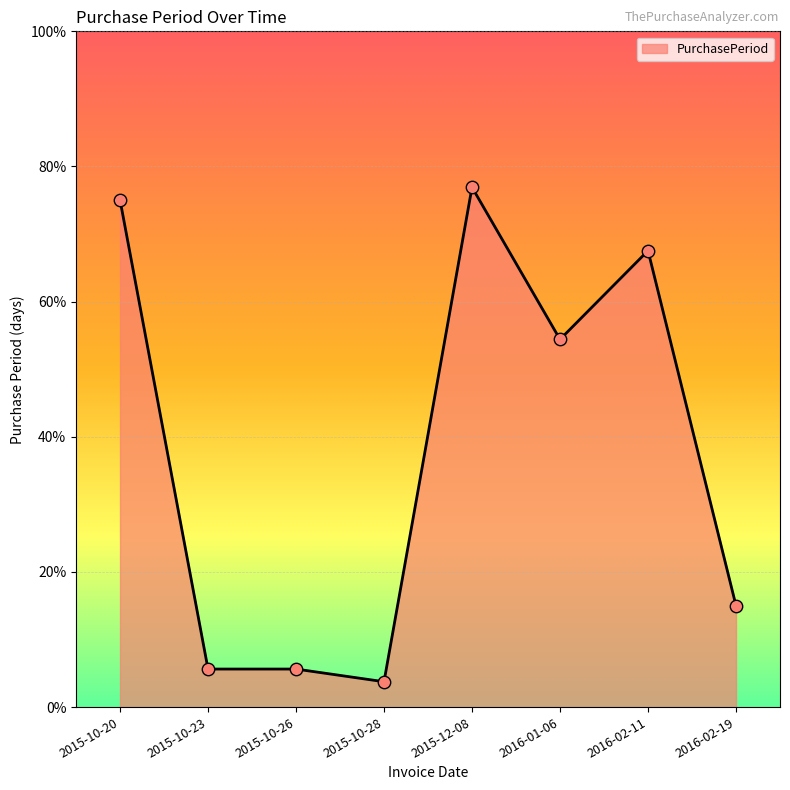

Which has a higher value, 2015-10-23 or 2016-02-19?

2016-02-19